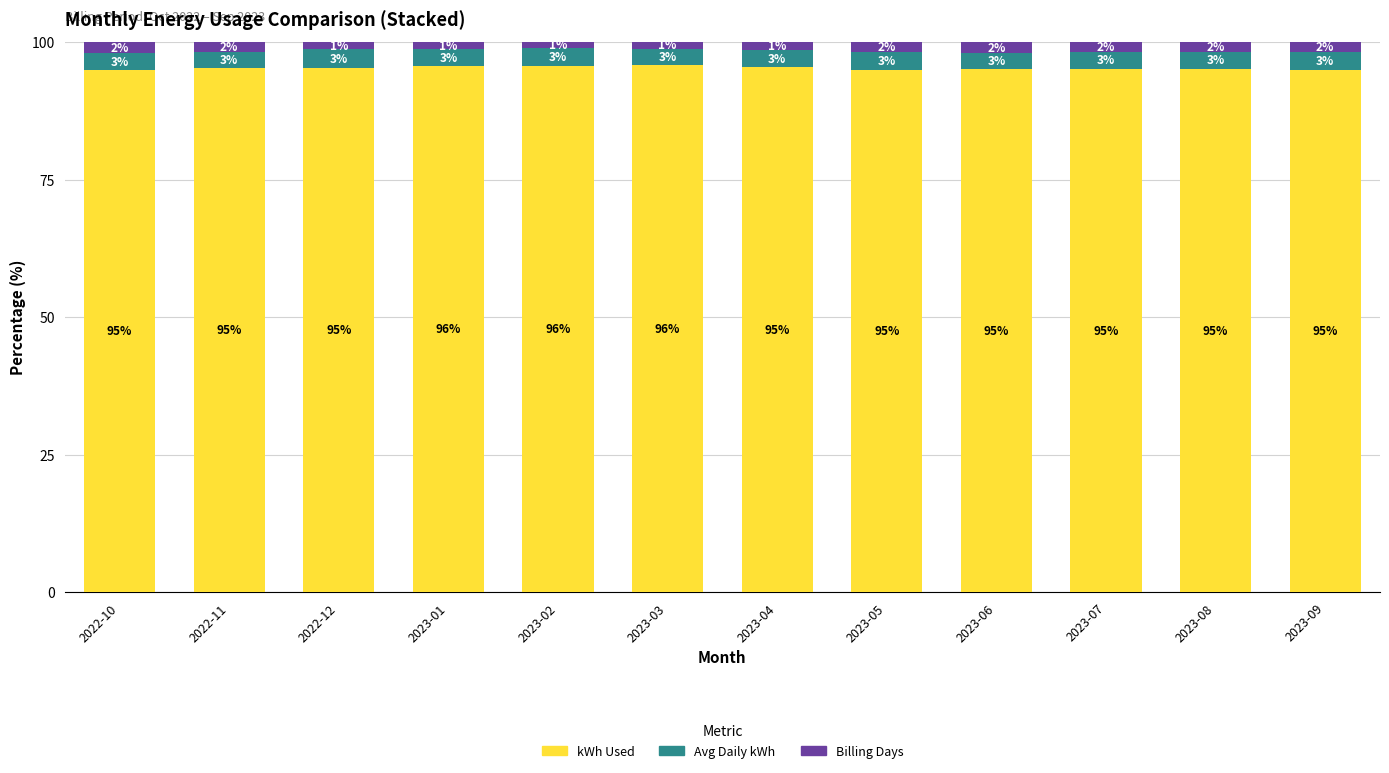

What is the highest value of the kWh Used series?

95.8